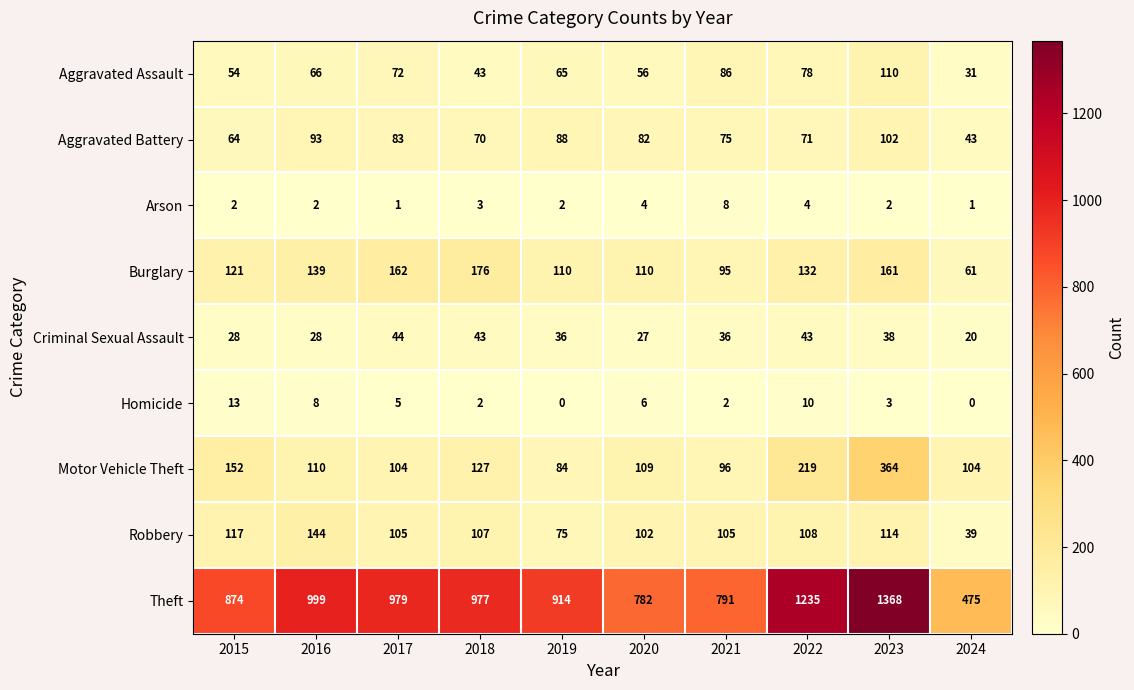

Where does the Theft series first go above 977?

2016